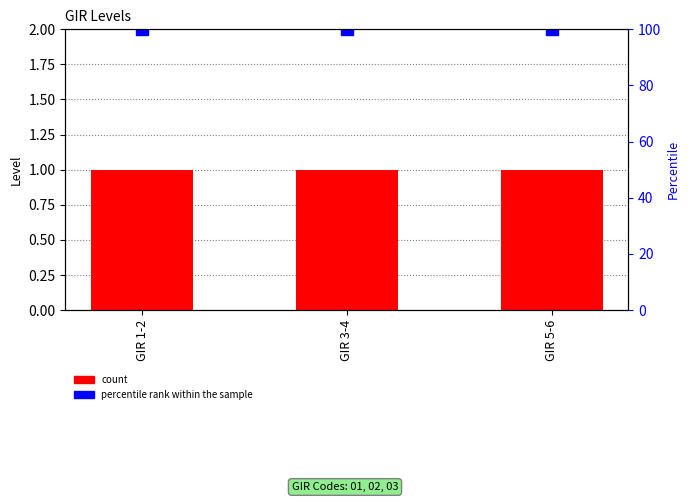

Between GIR 1-2 and GIR 3-4, which is larger?

GIR 1-2